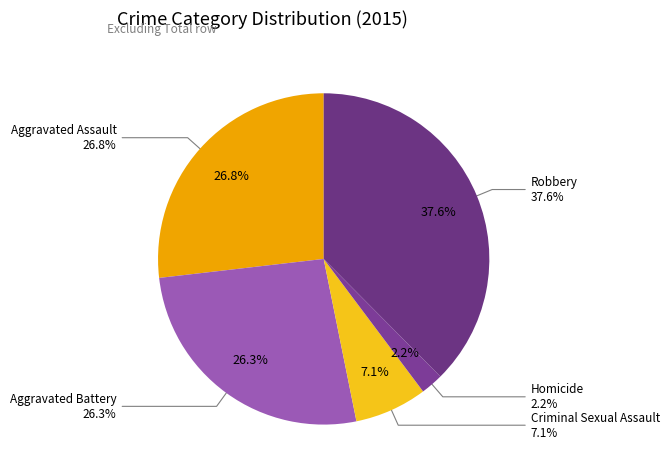

What percentage is the Aggravated Battery slice, to the nearest percent?

26%